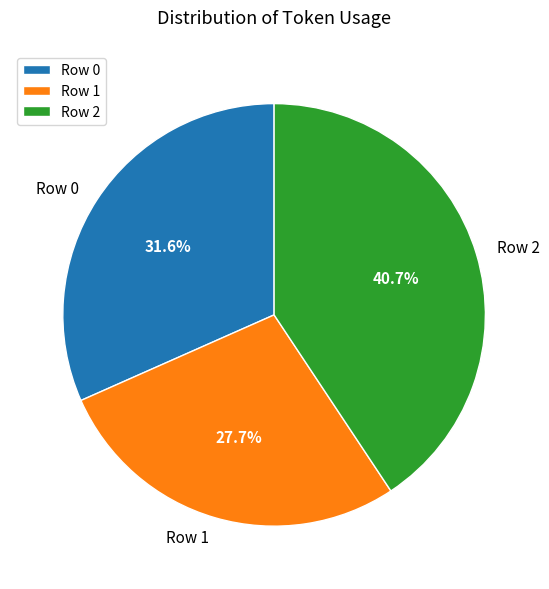

Is it true that Row 0 is 42% of the pie?

False